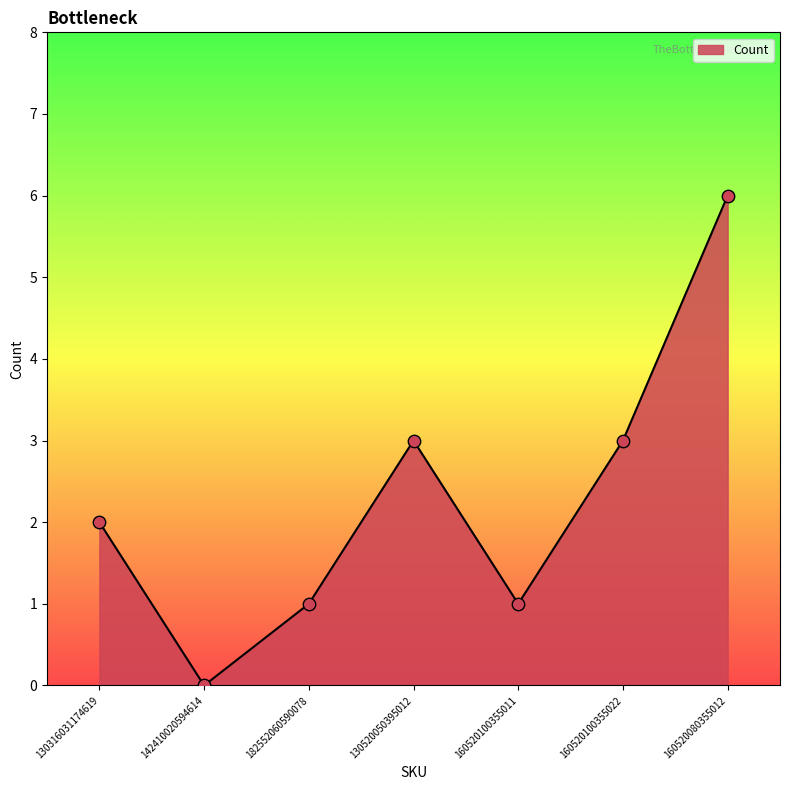

Which has a higher value, 182552060590078 or 130316031174619?

130316031174619